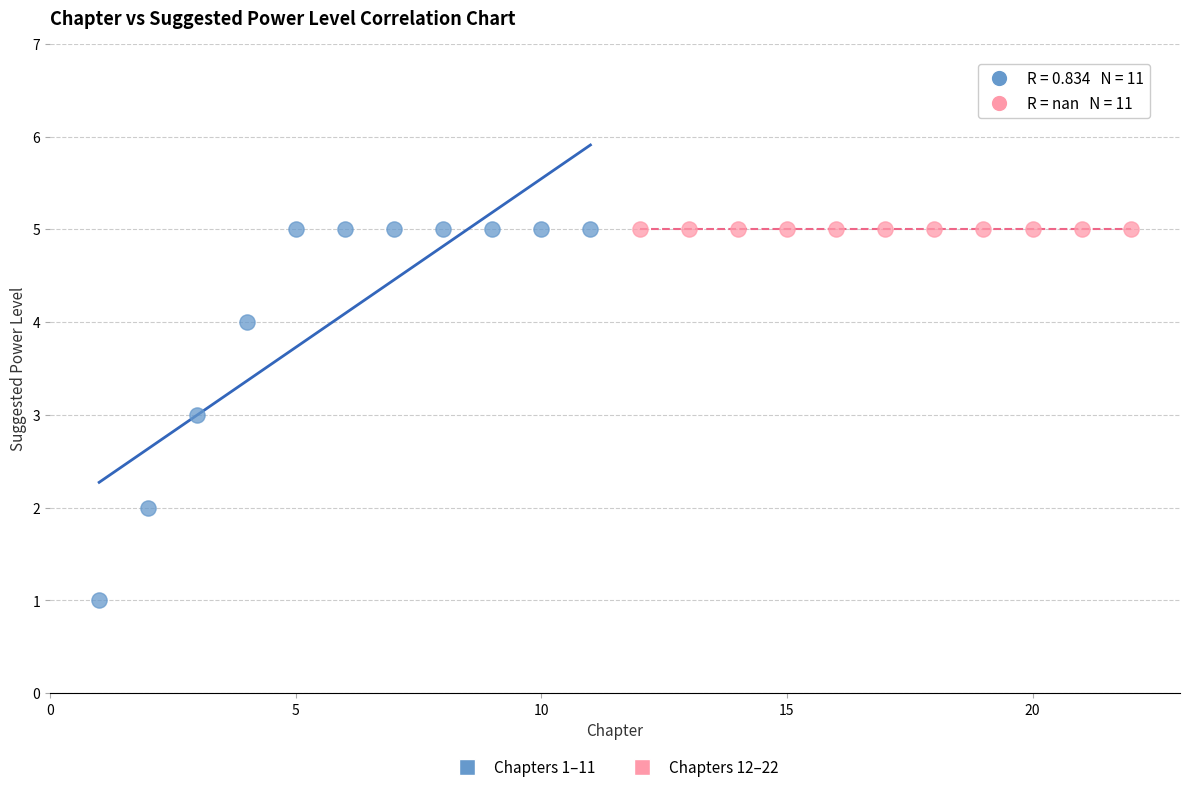

Which series contains the lowest Y value?

Chapters 1–11